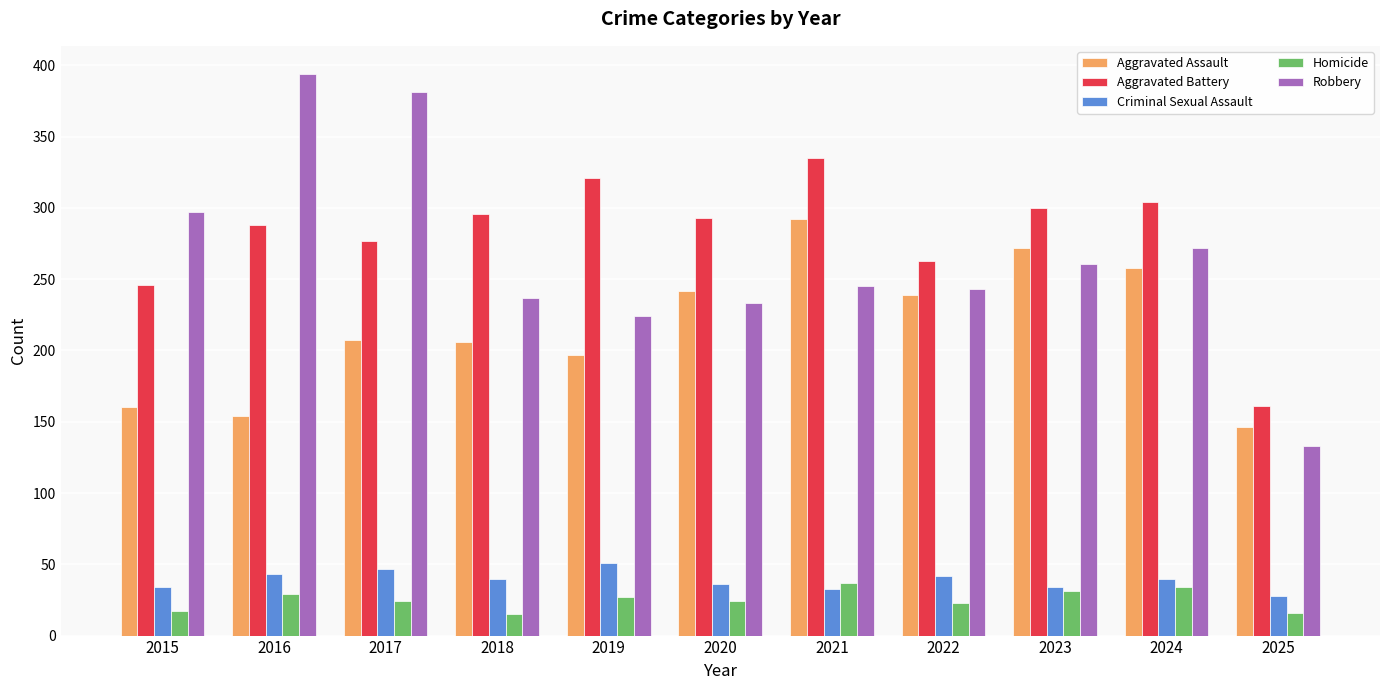

What value does the Criminal Sexual Assault series have at 2021, to the nearest 10?

30